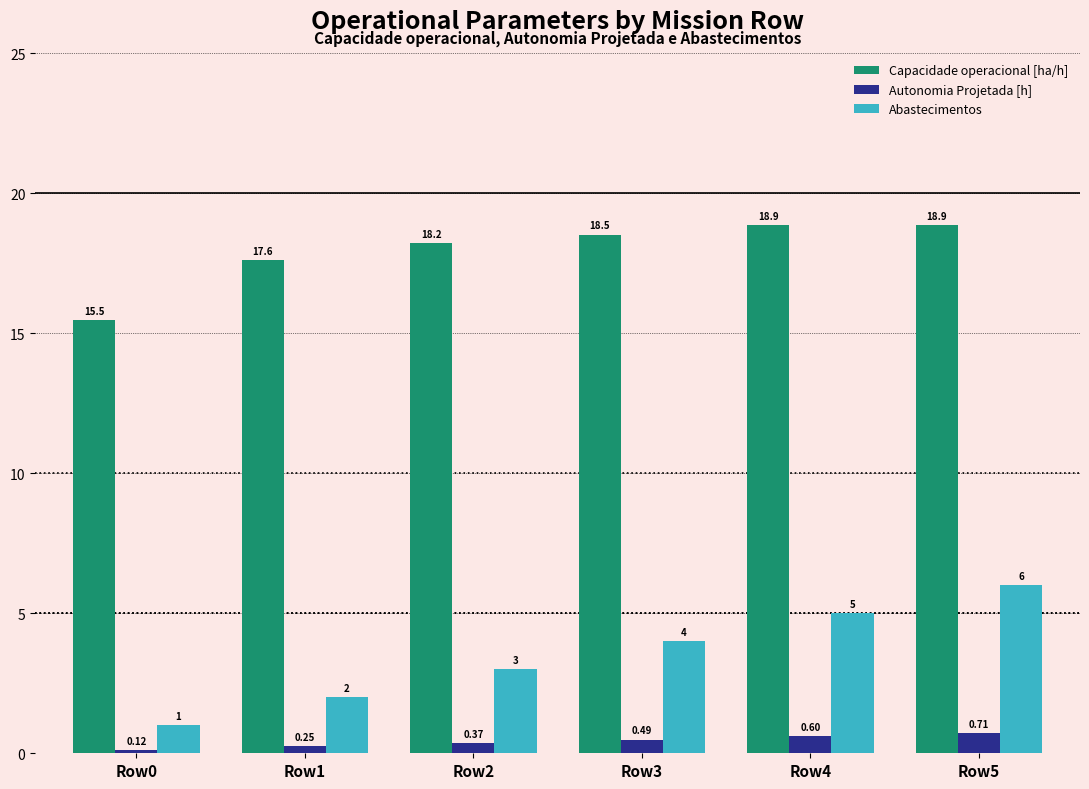

At which label does Abastecimentos reach its peak?

Row5